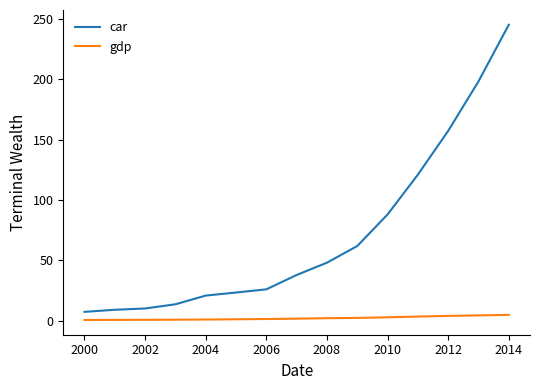

Which series has the largest total across all categories?

car